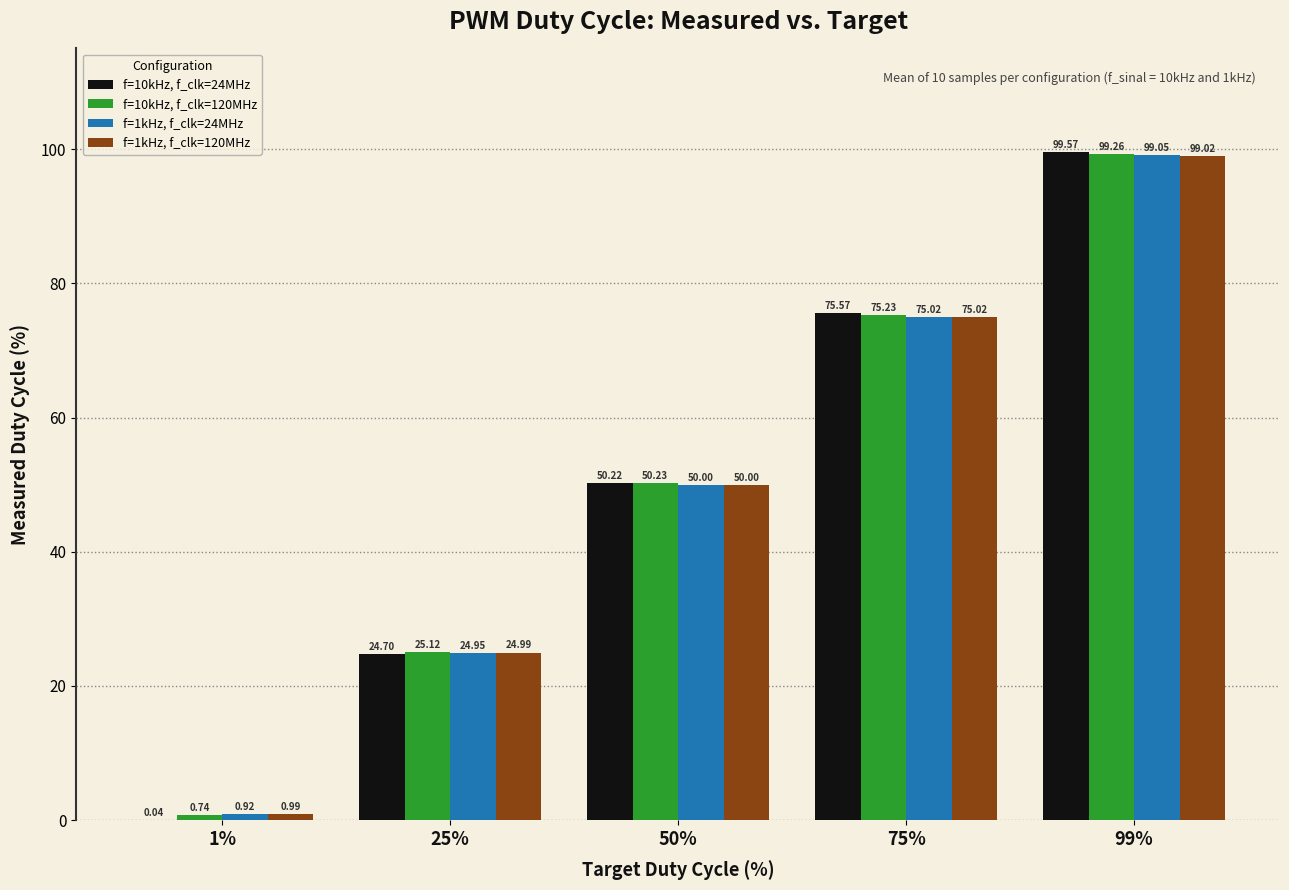

Between 1% and 50%, which series saw the biggest shift?

f=10kHz, f_clk=24MHz